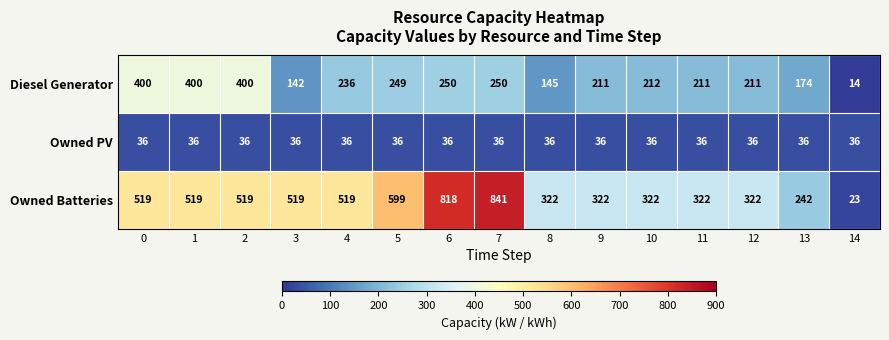

What is the total value across all series at 14?

73